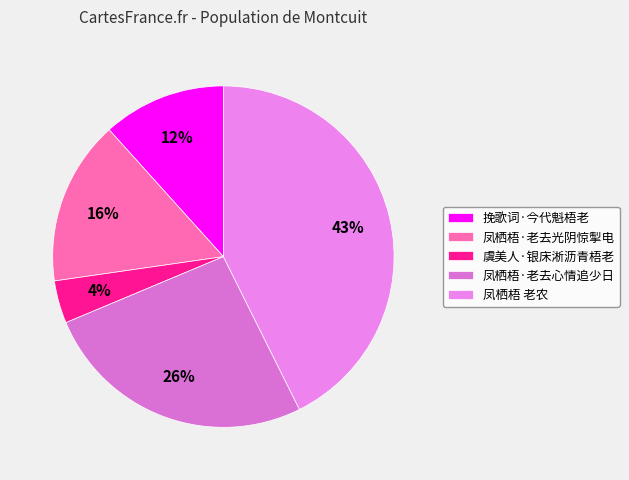

To the nearest percent, what is the average slice percentage?

20%